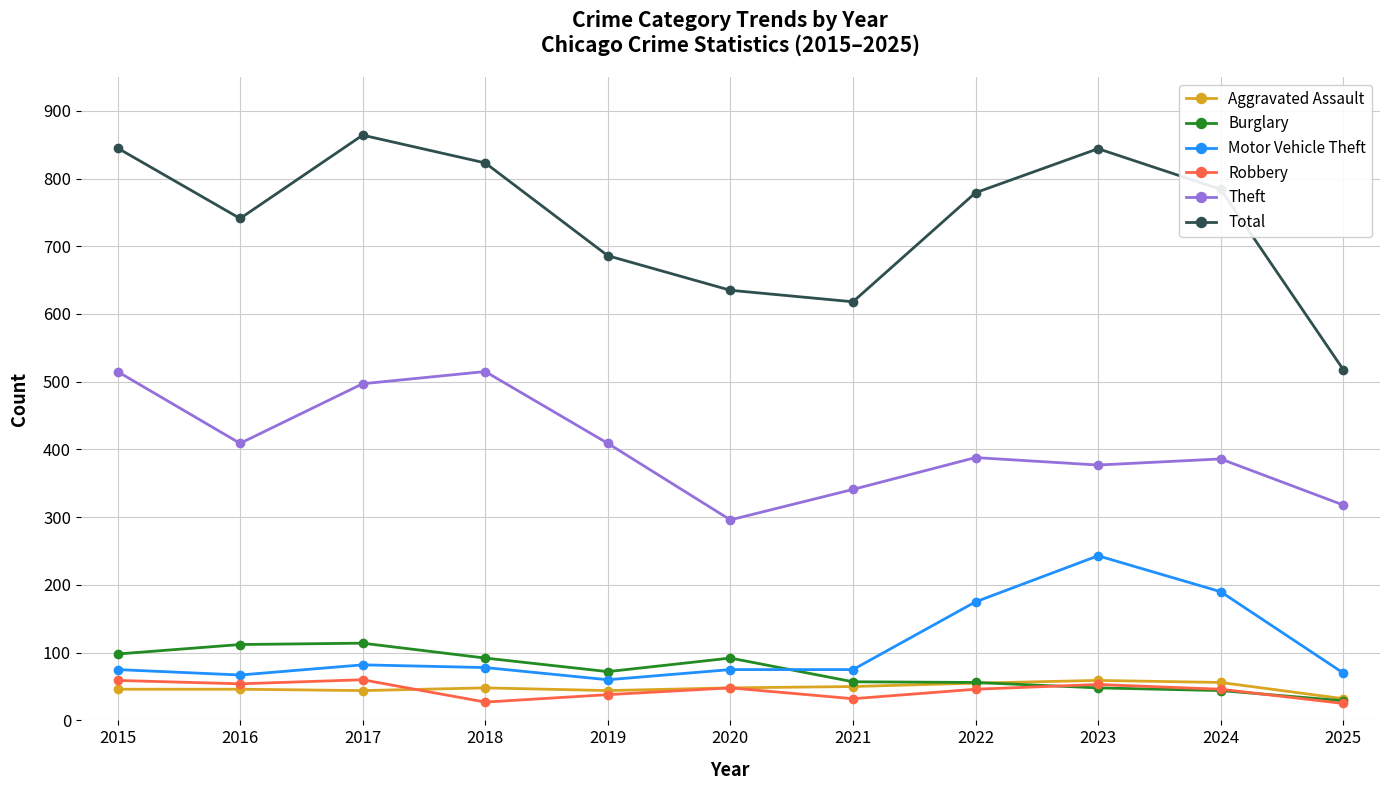

Which series has the largest range (max minus min)?

Total